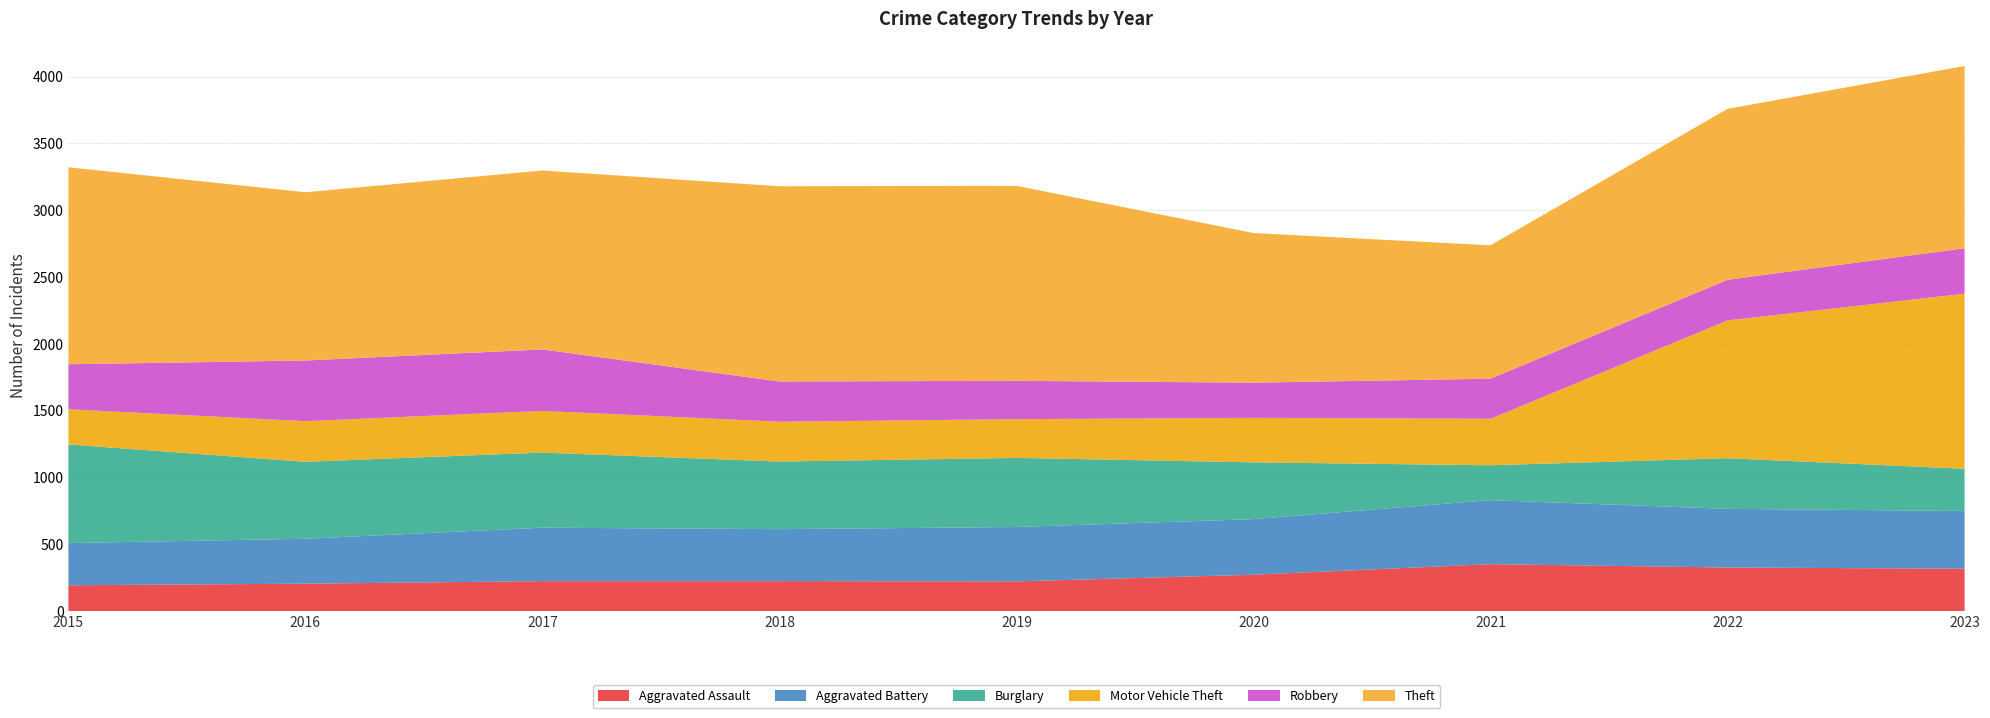

Reading left to right, list all the values displayed in this chart.

Aggravated Assault: 2015=194	2016=206	2017=225	2018=225	2019=223	2020=273	2021=352	2022=327	2023=318
Aggravated Battery: 2015=316	2016=336	2017=400	2018=389	2019=407	2020=416	2021=479	2022=439	2023=432
Burglary: 2015=738	2016=576	2017=562	2018=506	2019=517	2020=425	2021=261	2022=379	2023=316
Motor Vehicle Theft: 2015=263	2016=304	2017=312	2018=298	2019=290	2020=333	2021=348	2022=1031	2023=1310
Robbery: 2015=337	2016=454	2017=460	2018=301	2019=287	2020=263	2021=300	2022=304	2023=340
Theft: 2015=1474	2016=1259	2017=1339	2018=1461	2019=1459	2020=1120	2021=998	2022=1279	2023=1364